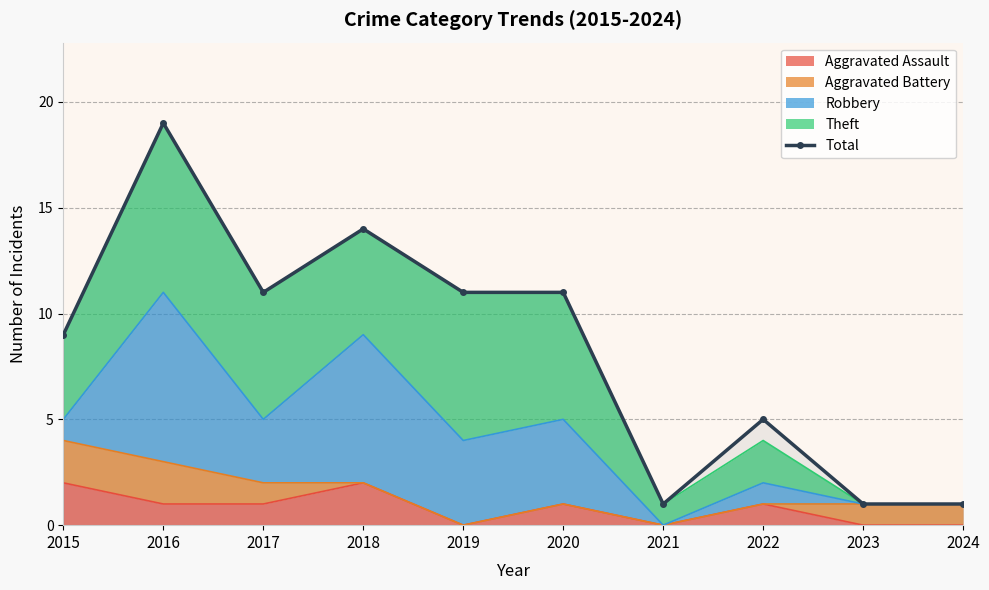

At which category does the data reach its first local valley?

2017